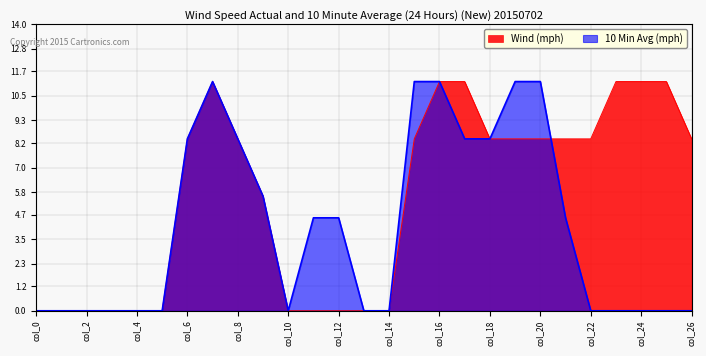

What are all the series names shown in the legend?

Wind (mph), 10 Min Avg (mph)